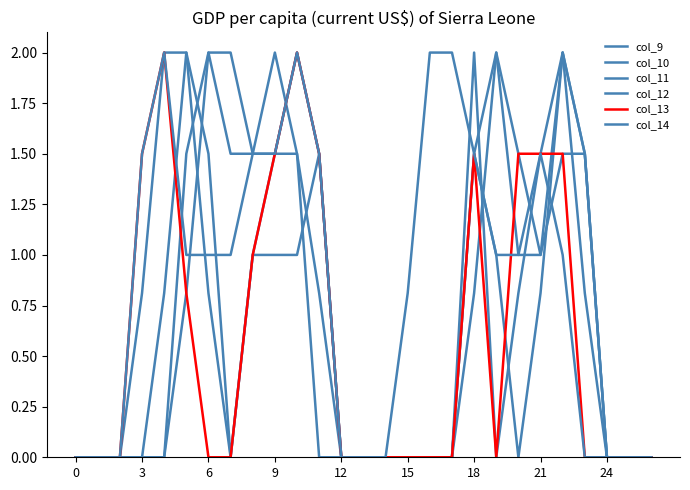

What is the label of the 8th point from the right?

19